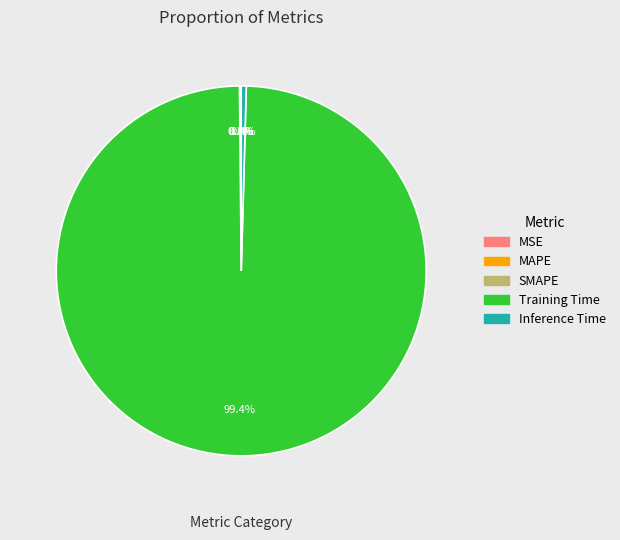

Which slice is the largest?

Training Time